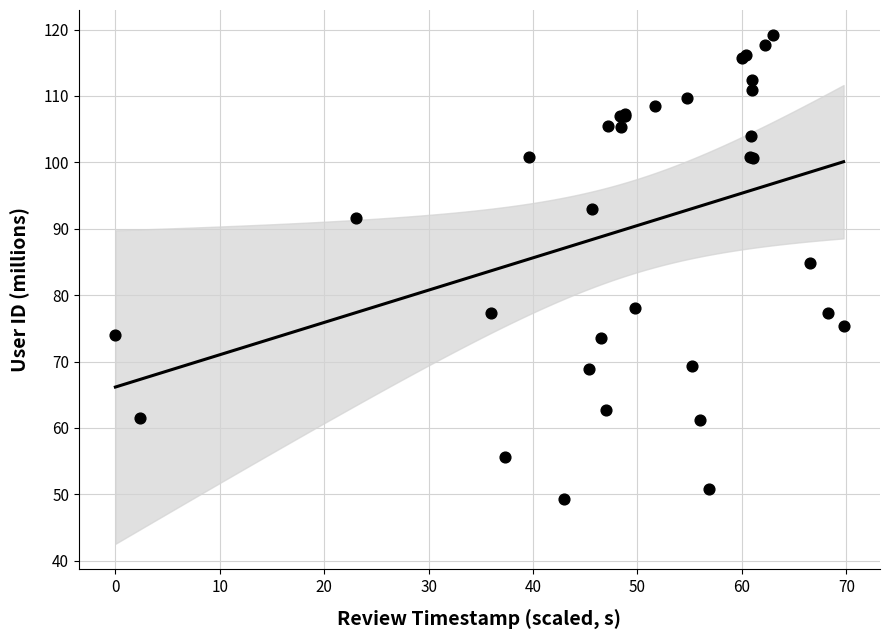

What Y value in the scatter plot is closest to 84?

84.9